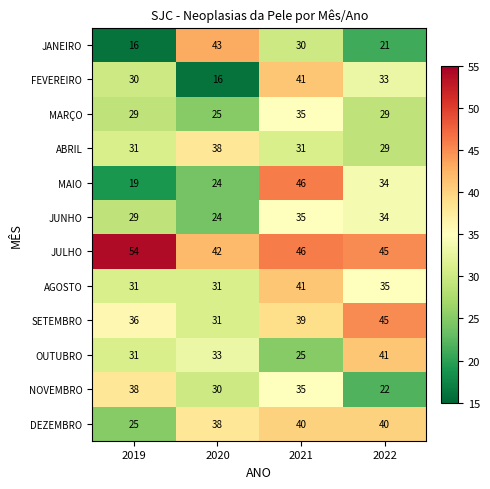

The FEVEREIRO series shows 16 at 2022. True or false?

False